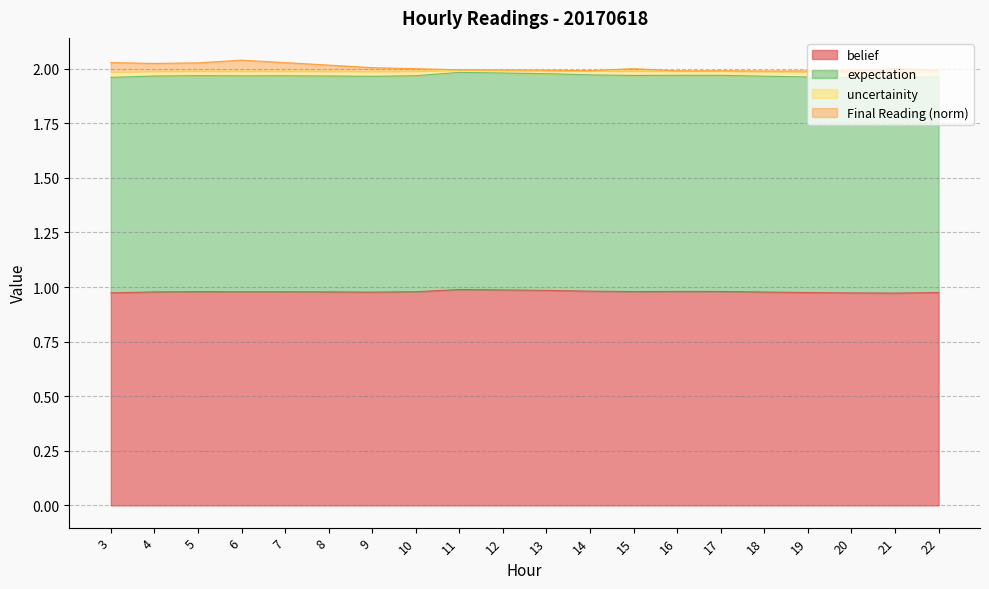

Where is uncertainity nearest to the value 0?

21